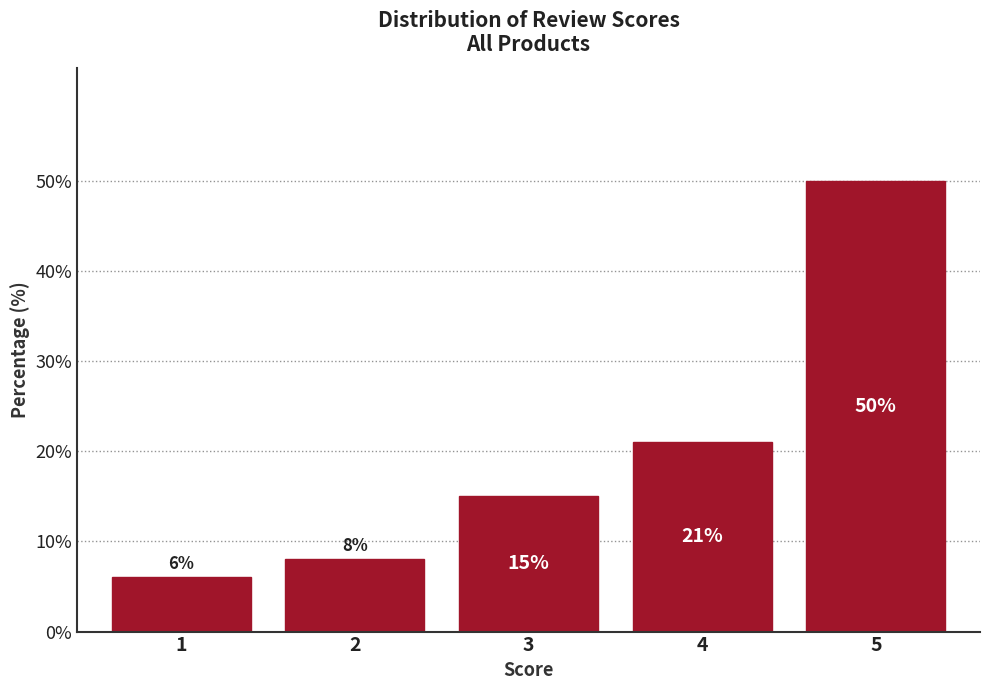

Reading left to right, what are all the values shown in this chart?

1=6	2=8	3=15	4=21	5=50